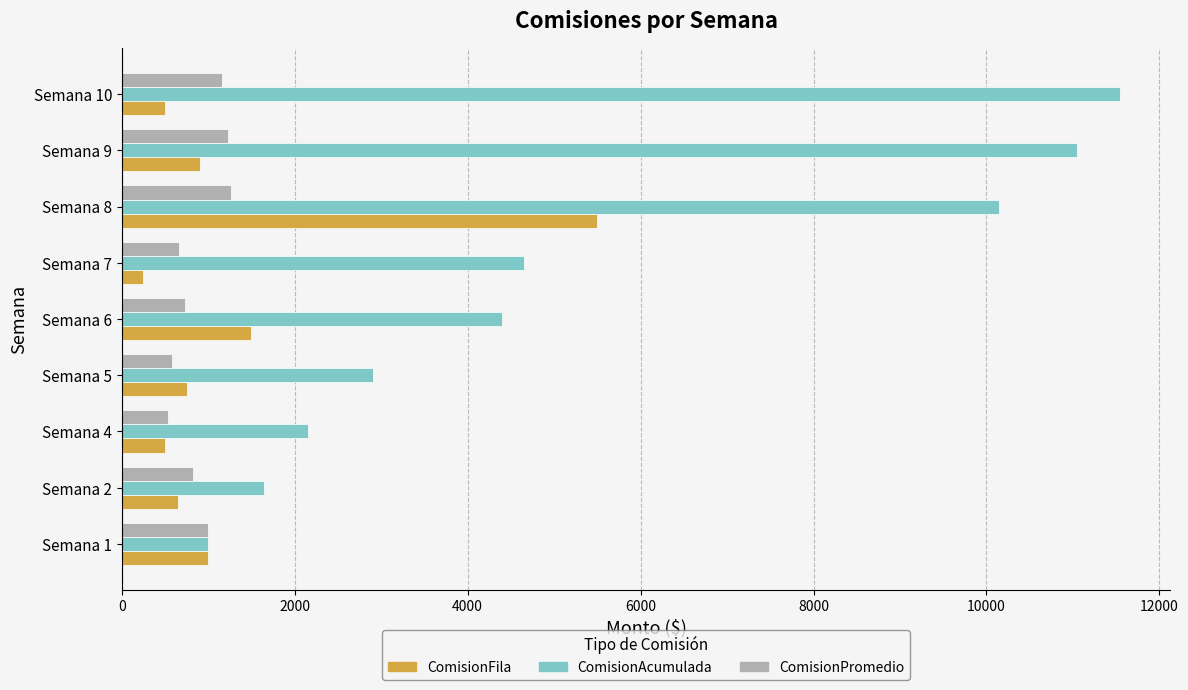

What is the maximum value shown in the chart?

11550.0